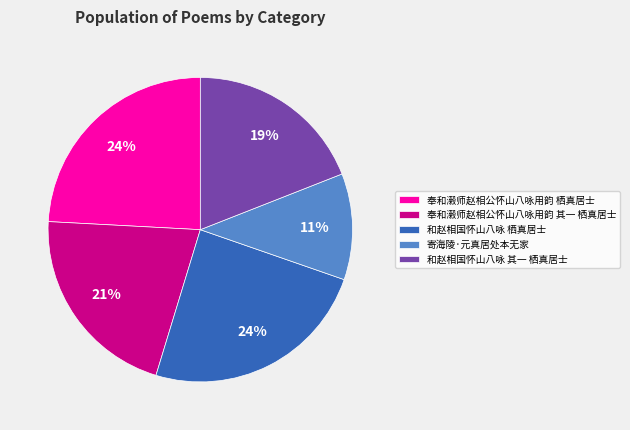

To the nearest percent, what is the difference between the 奉和濲师赵相公怀山八咏用韵 其一 栖真居士 and 奉和濲师赵相公怀山八咏用韵 栖真居士 slice percentages?

3%